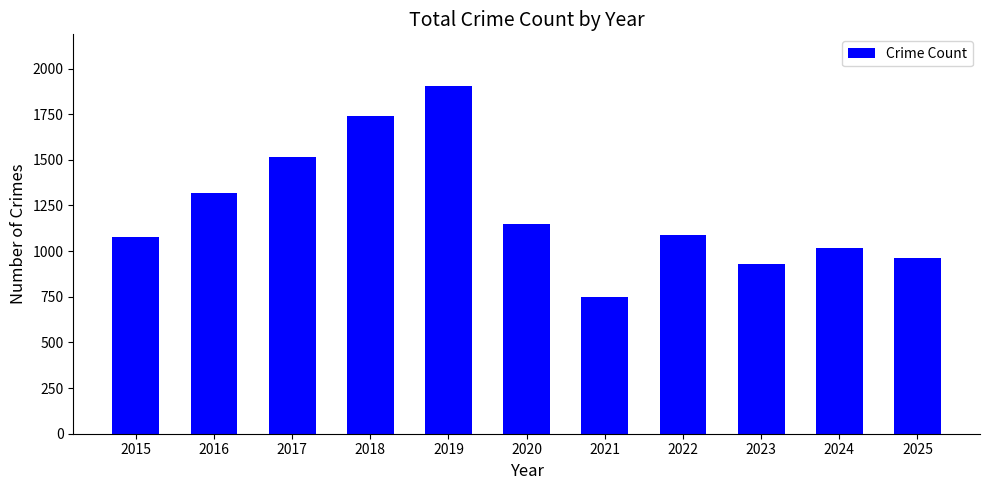

What value does the data have at 2017, to the nearest 10?

1520